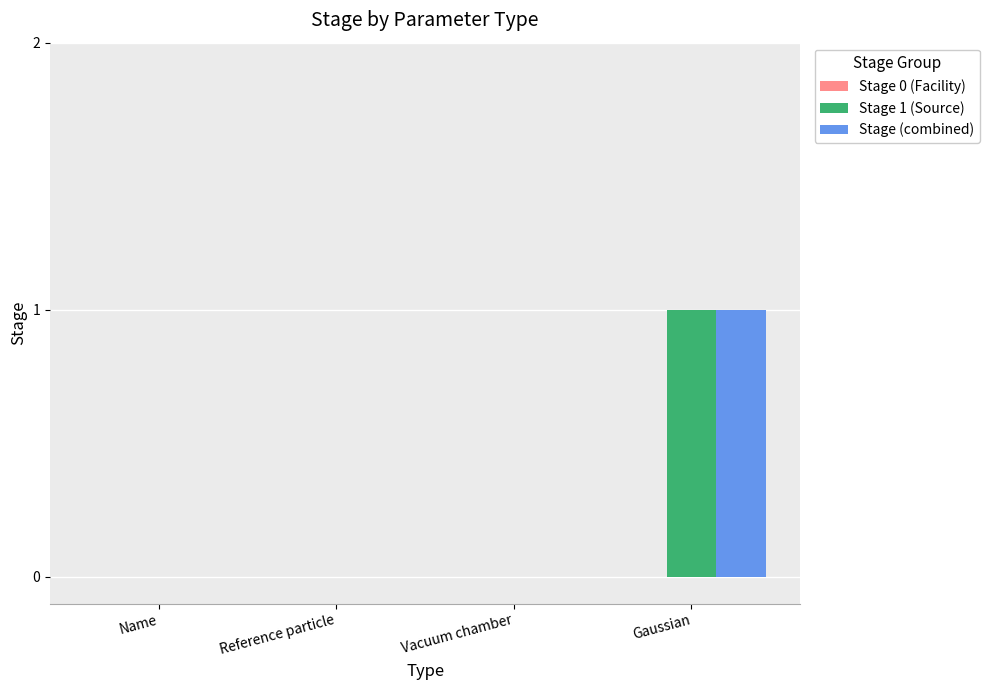

Is the value of Stage (combined) at Gaussian greater than the value of Stage 1 (Source) at Reference particle?

Yes